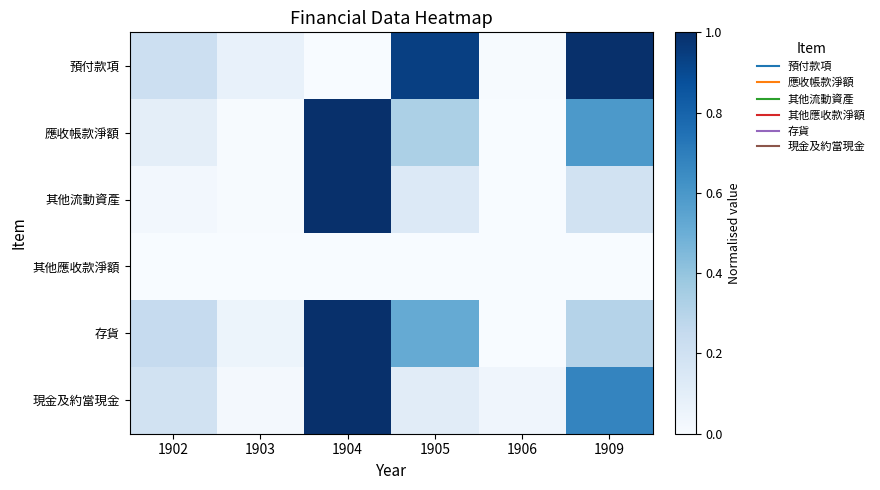

Which series changed the most between 1903 and 1909?

預付款項